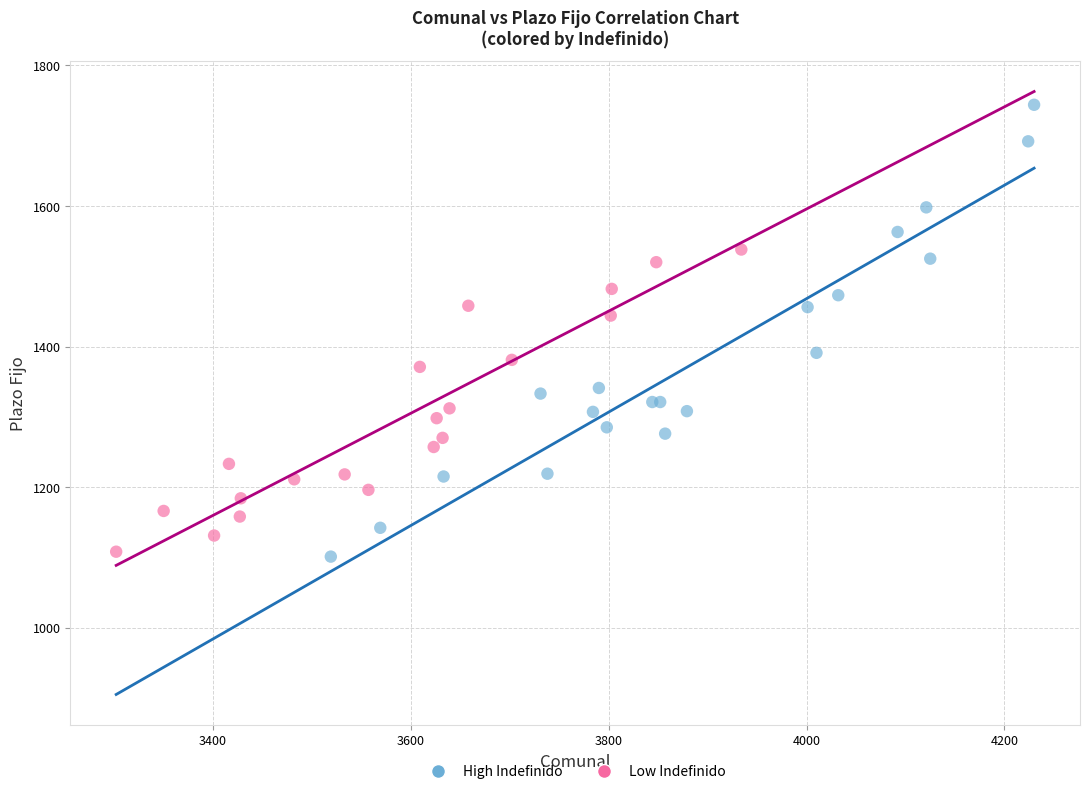

Which series has the widest spread of Y values?

High Indefinido